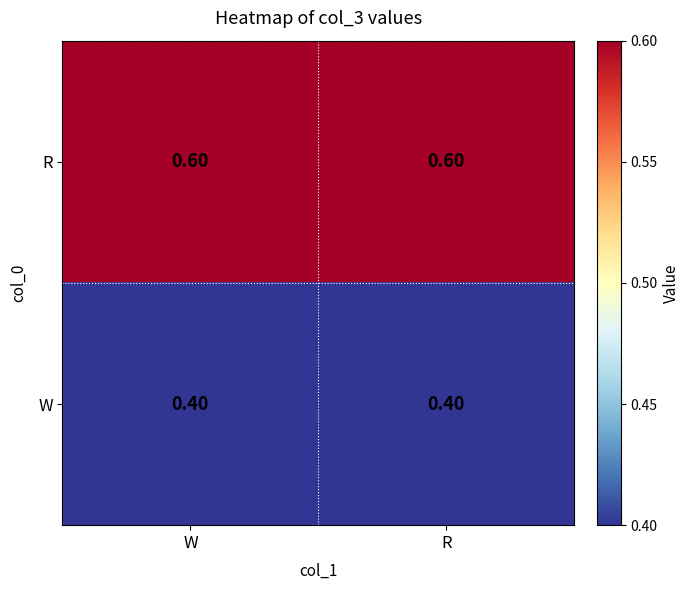

List the series in order of their peak value, highest first.

R, W